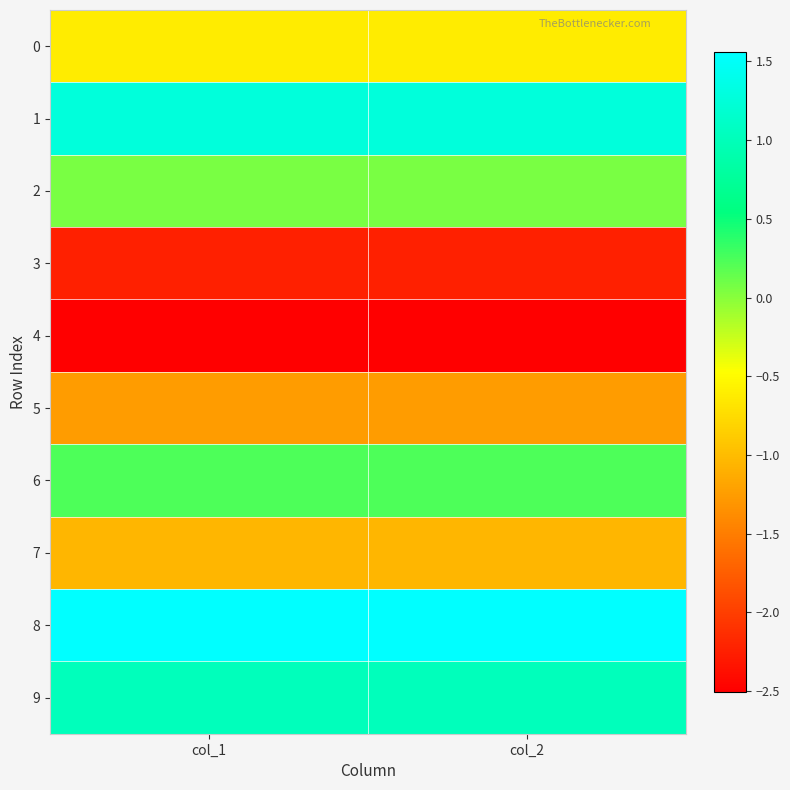

Reading left to right, list all the values displayed in this chart.

0: col_1=-0.6	col_2=-0.6
1: col_1=1.3	col_2=1.3
2: col_1=0.1	col_2=0.1
3: col_1=-2.2	col_2=-2.2
4: col_1=-2.5	col_2=-2.5
5: col_1=-1.3	col_2=-1.3
6: col_1=0.2	col_2=0.2
7: col_1=-1.0	col_2=-1.0
8: col_1=1.6	col_2=1.6
9: col_1=1.0	col_2=1.0